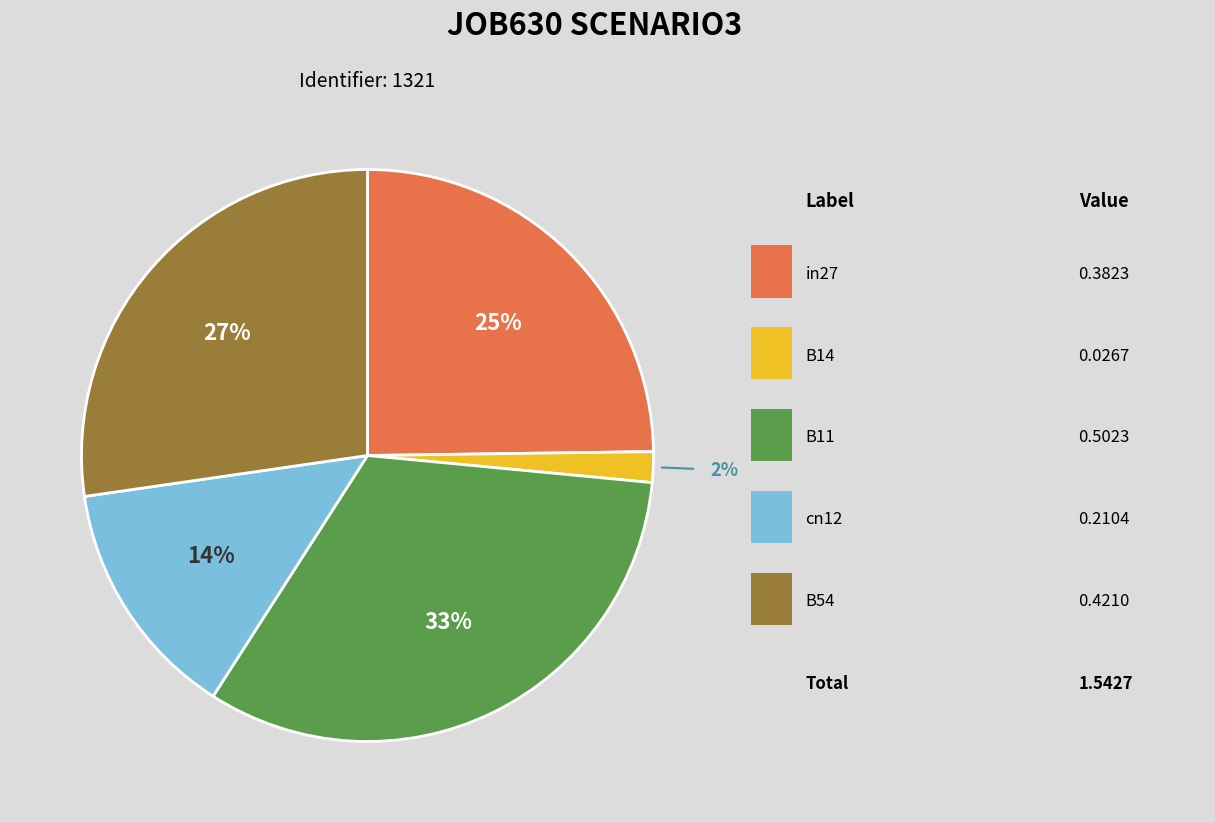

To the nearest percent, what is the average slice percentage?

20%